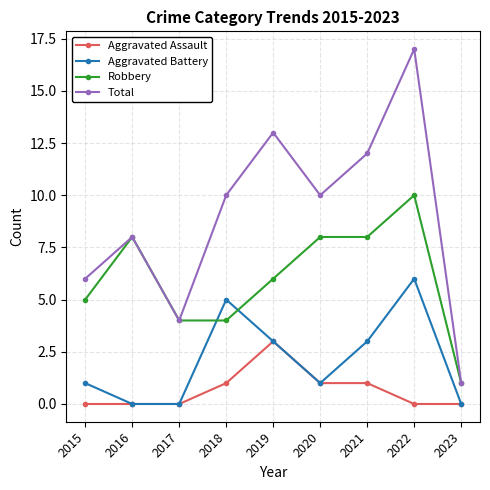

Between 2016 and 2019, which series saw the biggest shift?

Total